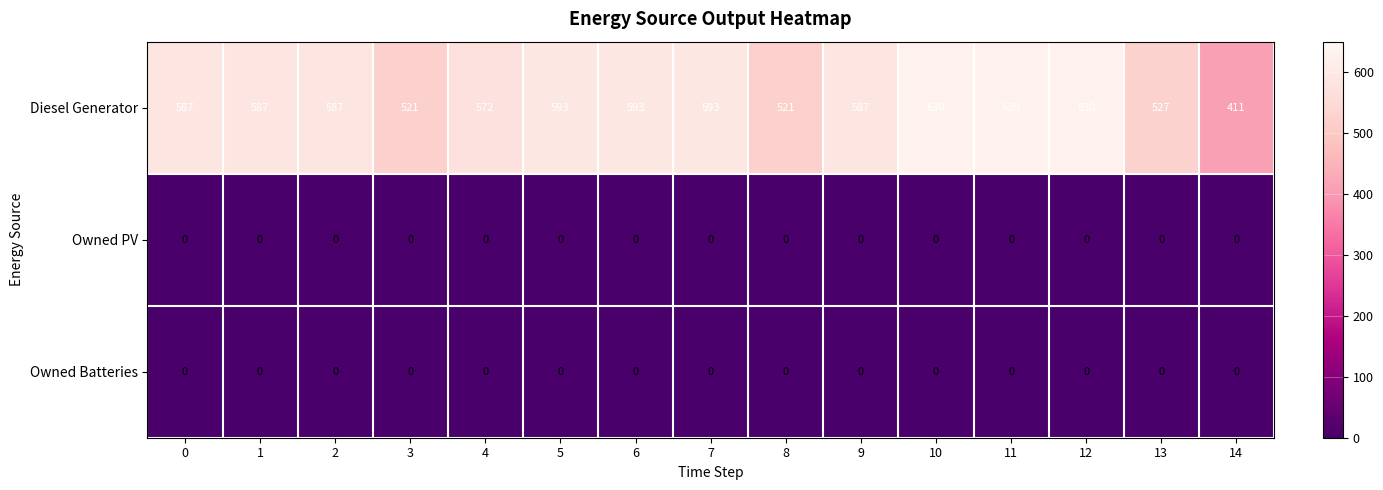

The Diesel Generator series shows 630 at 11. True or false?

True